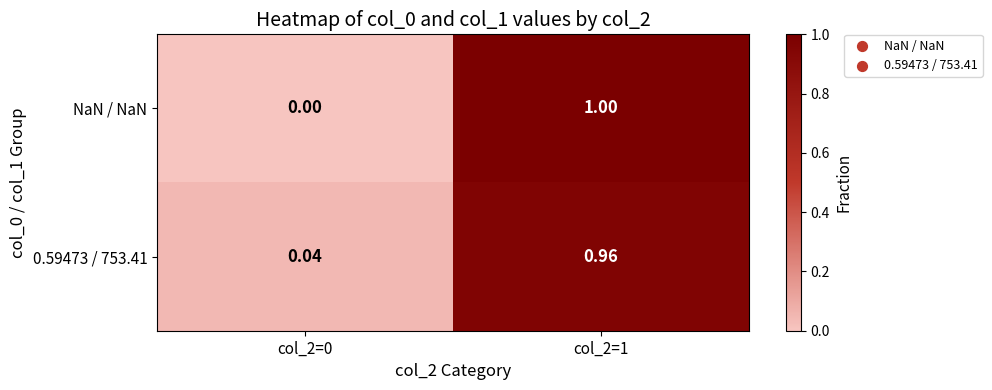

Is the value of NaN / NaN at col_2=0 greater than the value of 0.59473 / 753.41 at col_2=0?

No